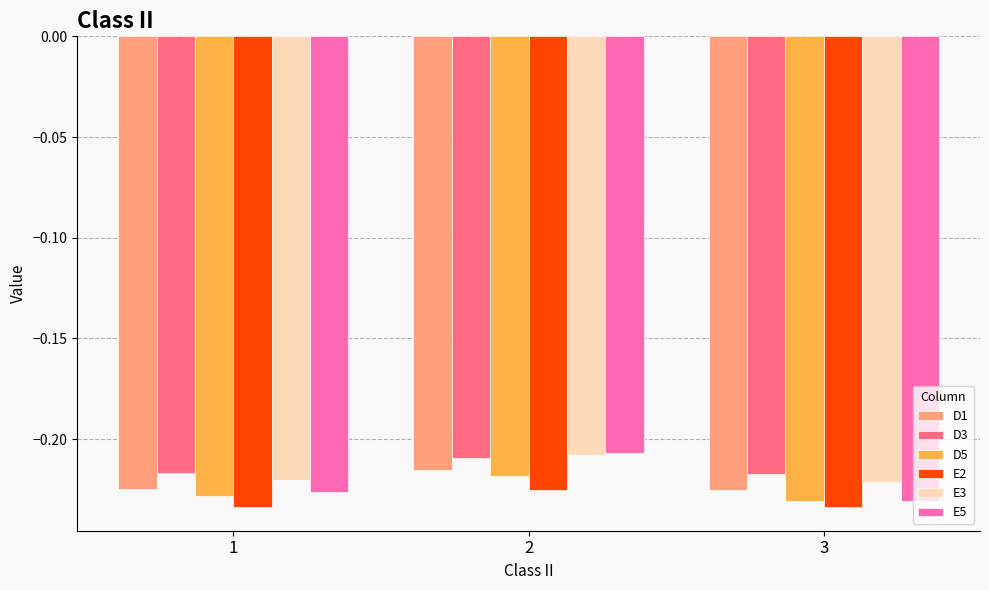

Is the value of E2 at 1 greater than the value of D5 at 2?

No